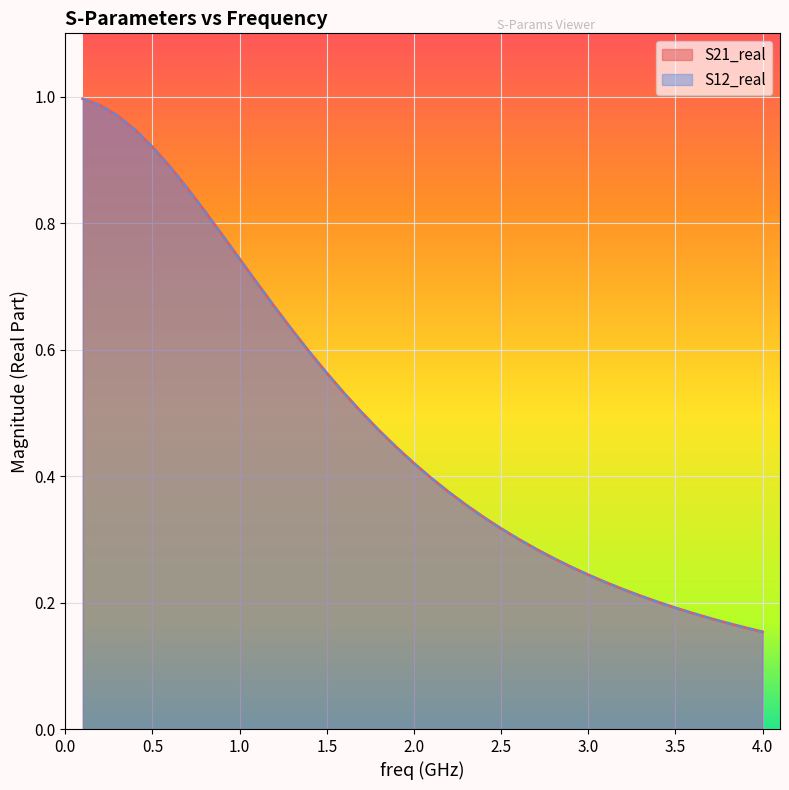

At which label is S12_real closest to 0?

4.0